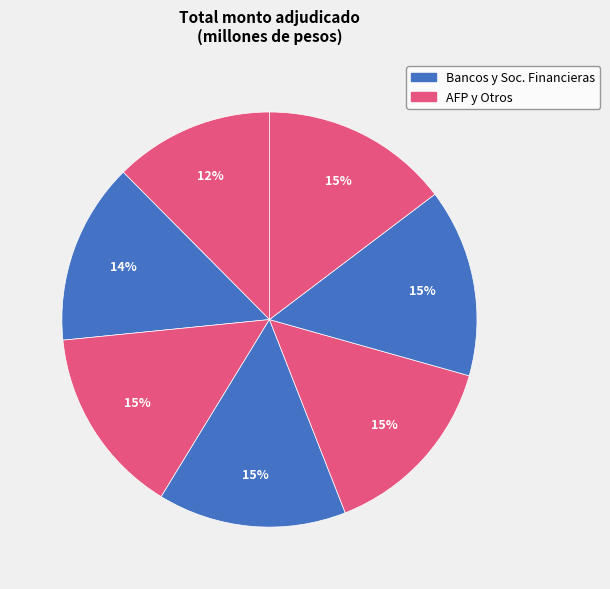

How many slices are in this pie chart?

7